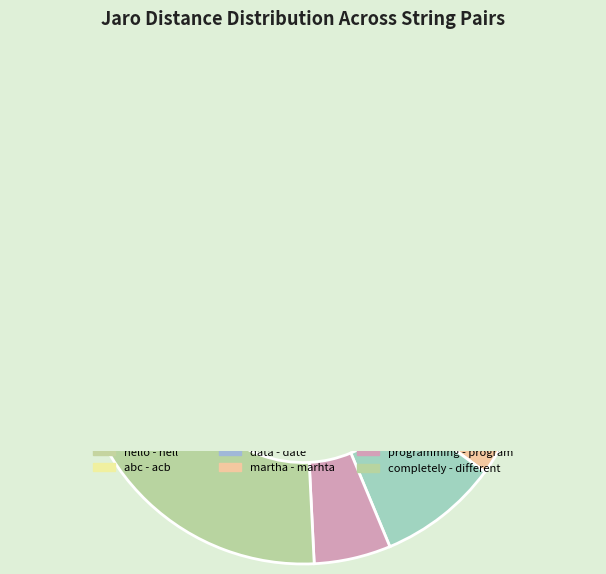

Does completely - different represent more than half of the total?

No